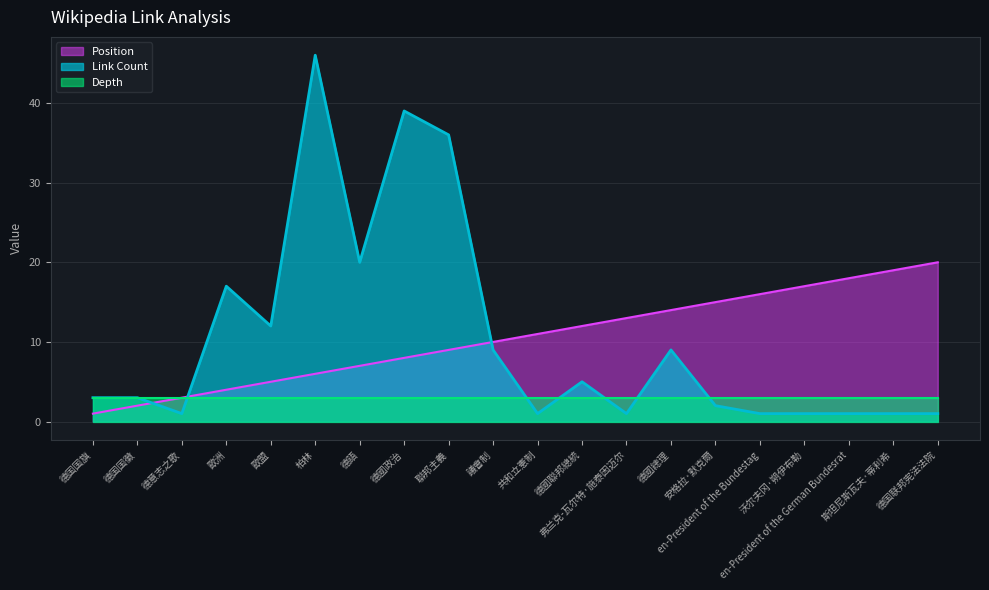

How many times do Position and Link Count cross each other?

3